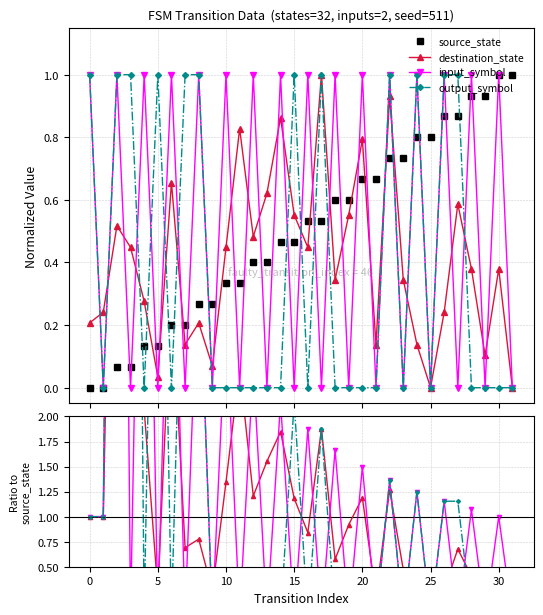

What is the difference between the highest and lowest values at 15?

1.0